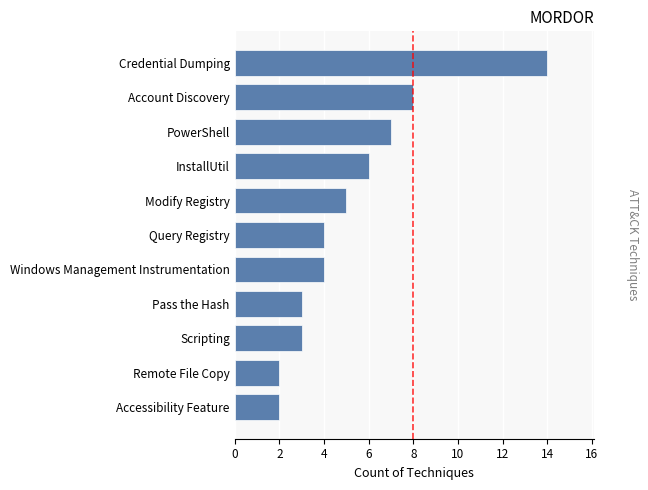

What is the sum of all values?

58